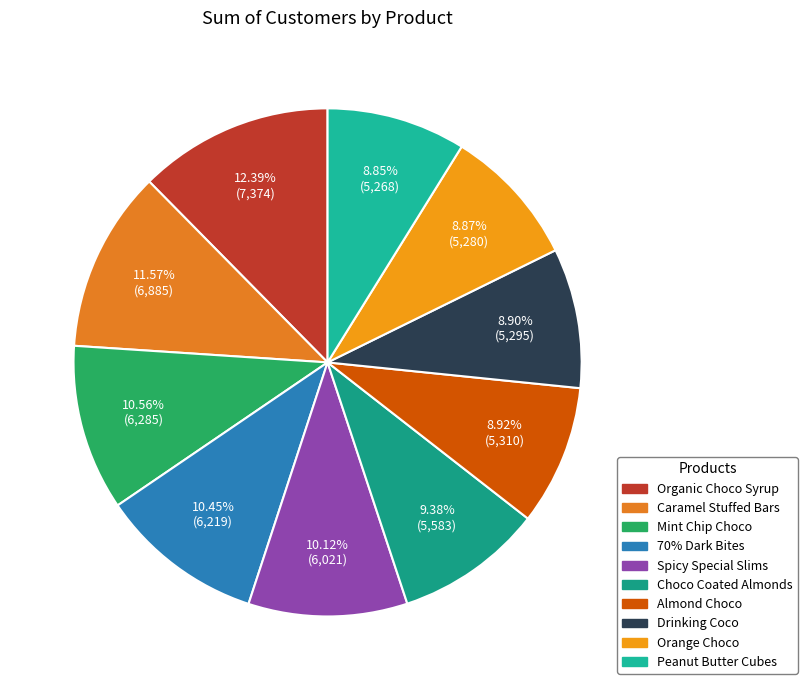

True or false: Choco Coated Almonds accounts for 9% of the total.

True